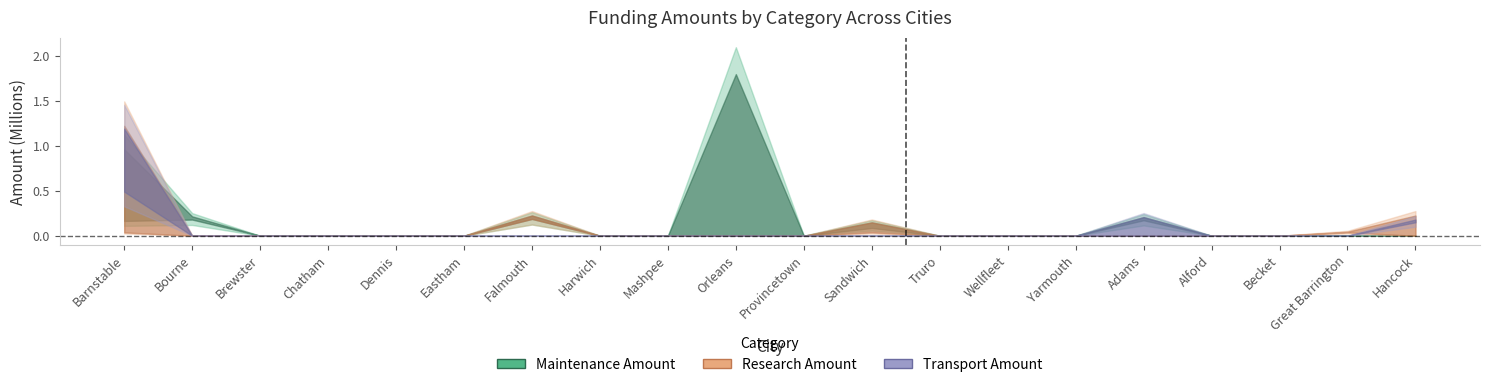

Which category has the lowest value in the Research Amount series?

Bourne